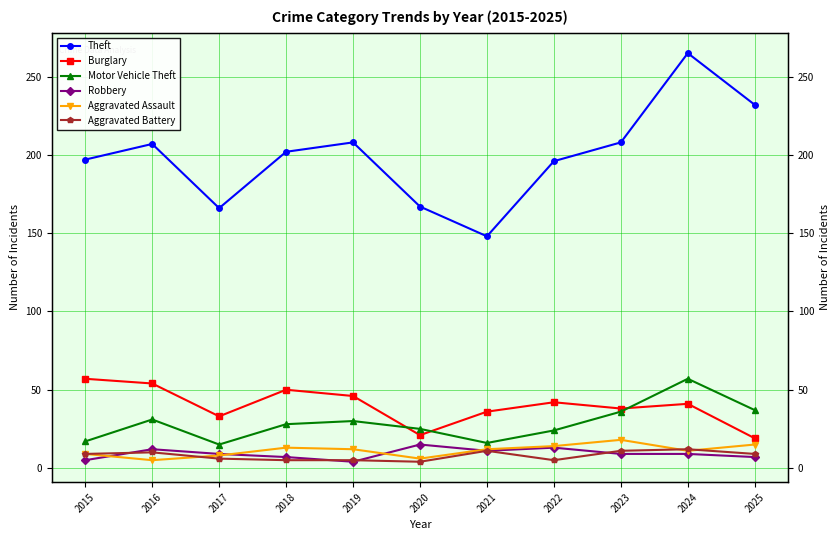

What is the sum of the Theft values at 2017 and 2021?

314